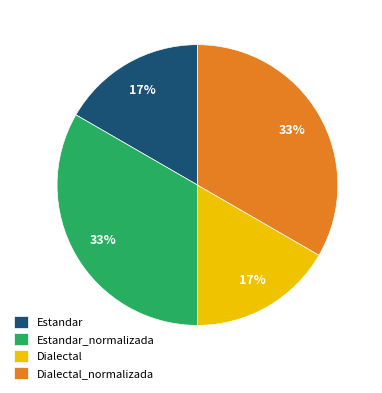

Between Dialectal_normalizada and Estandar, which is larger?

Dialectal_normalizada